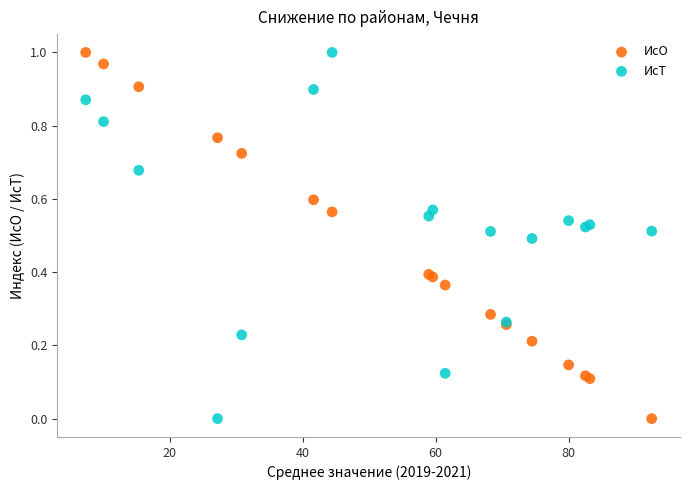

What is the X range (max minus min) for the scatter plot?

85.1